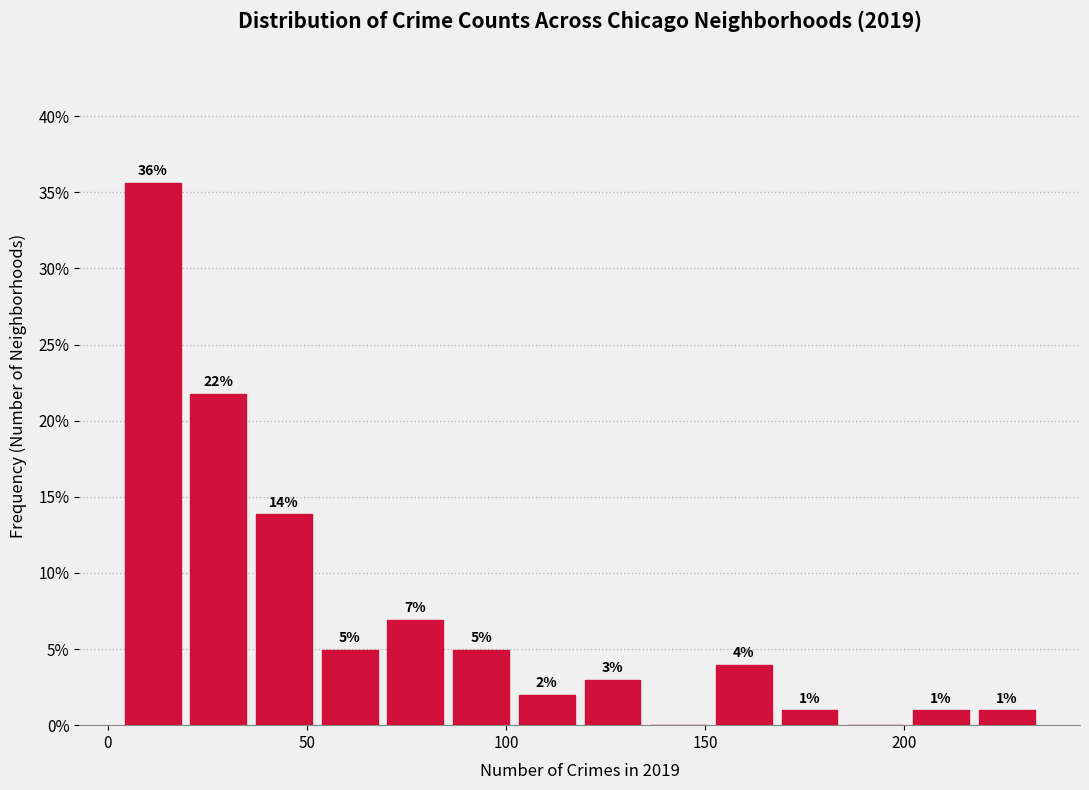

Around what value on the x-axis is the tallest bar? Give the approximate position of its centre, as read against the axis.

10